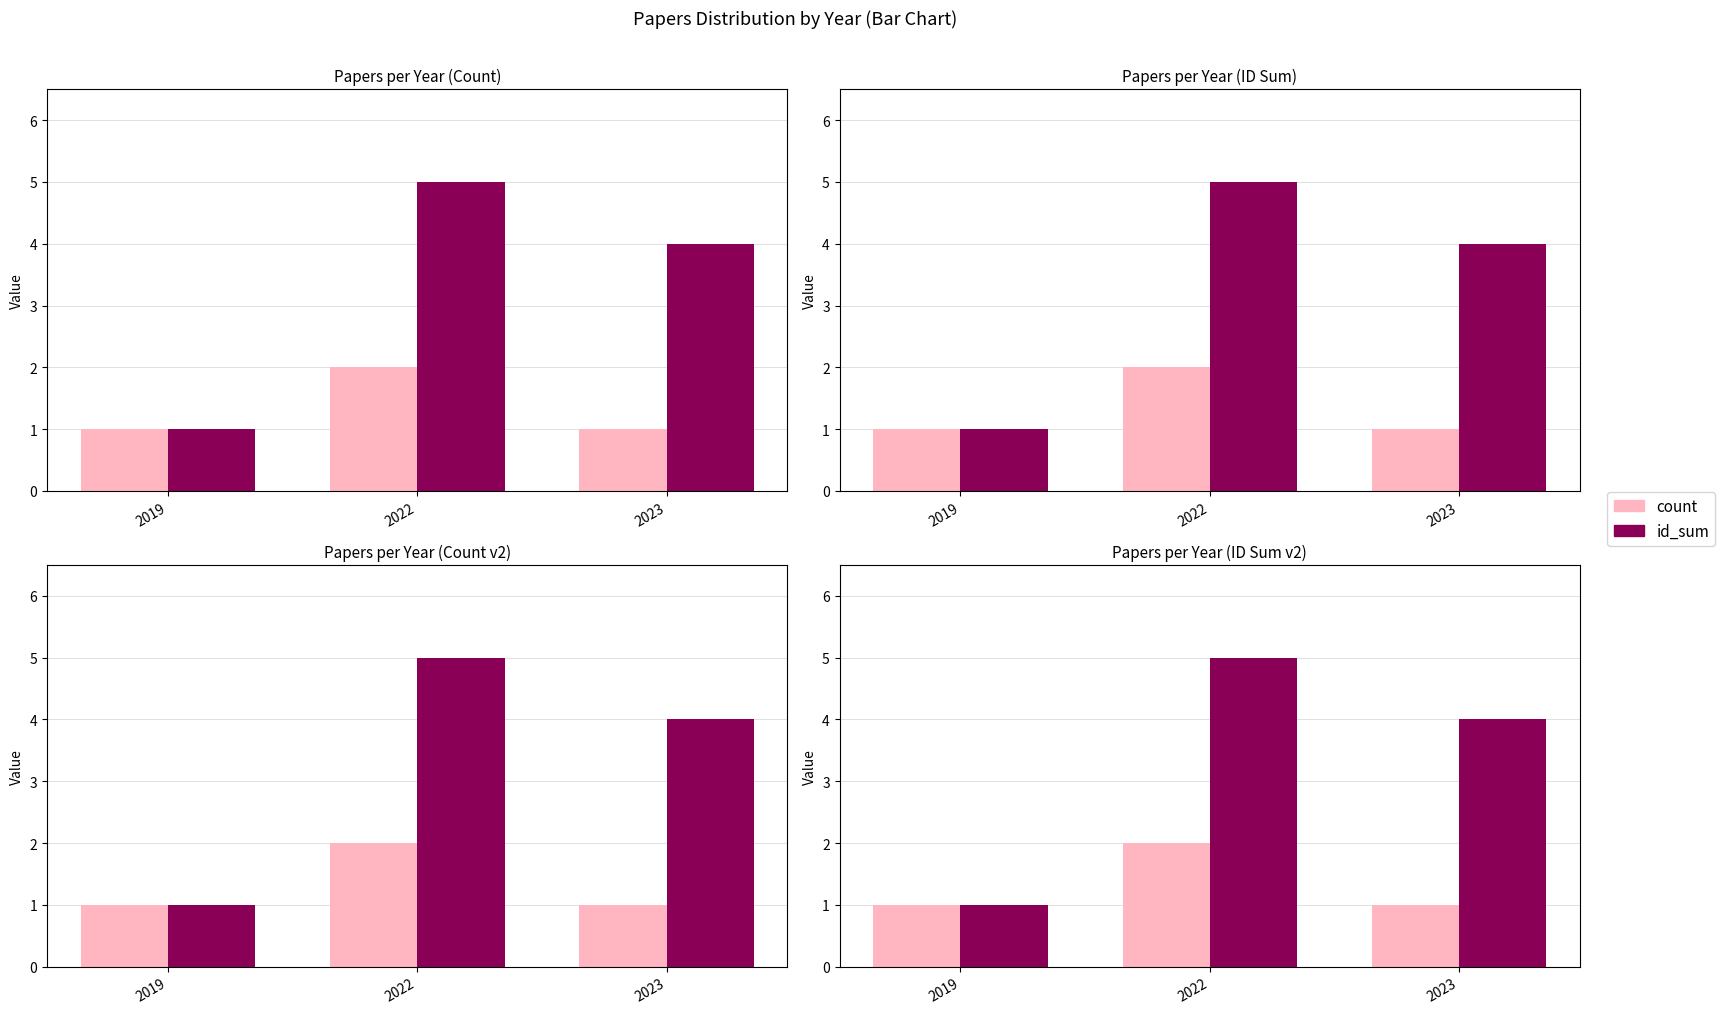

Between 2019 and 2022, which is larger?

2022